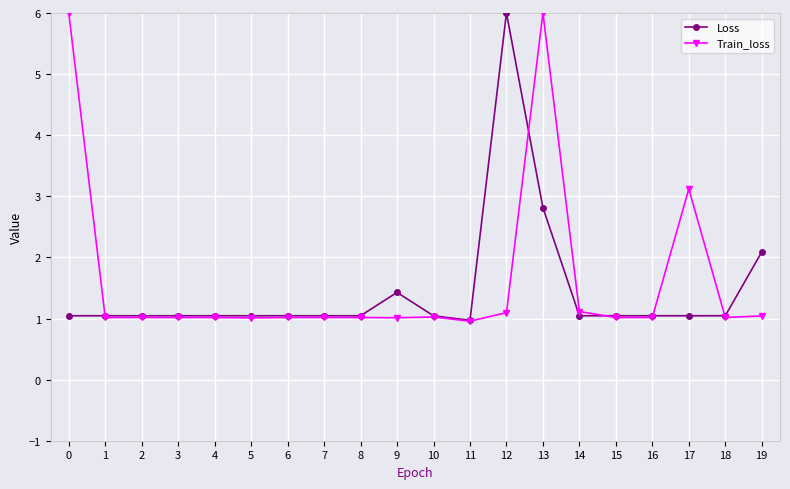

Read the Loss value at 17.

1.0